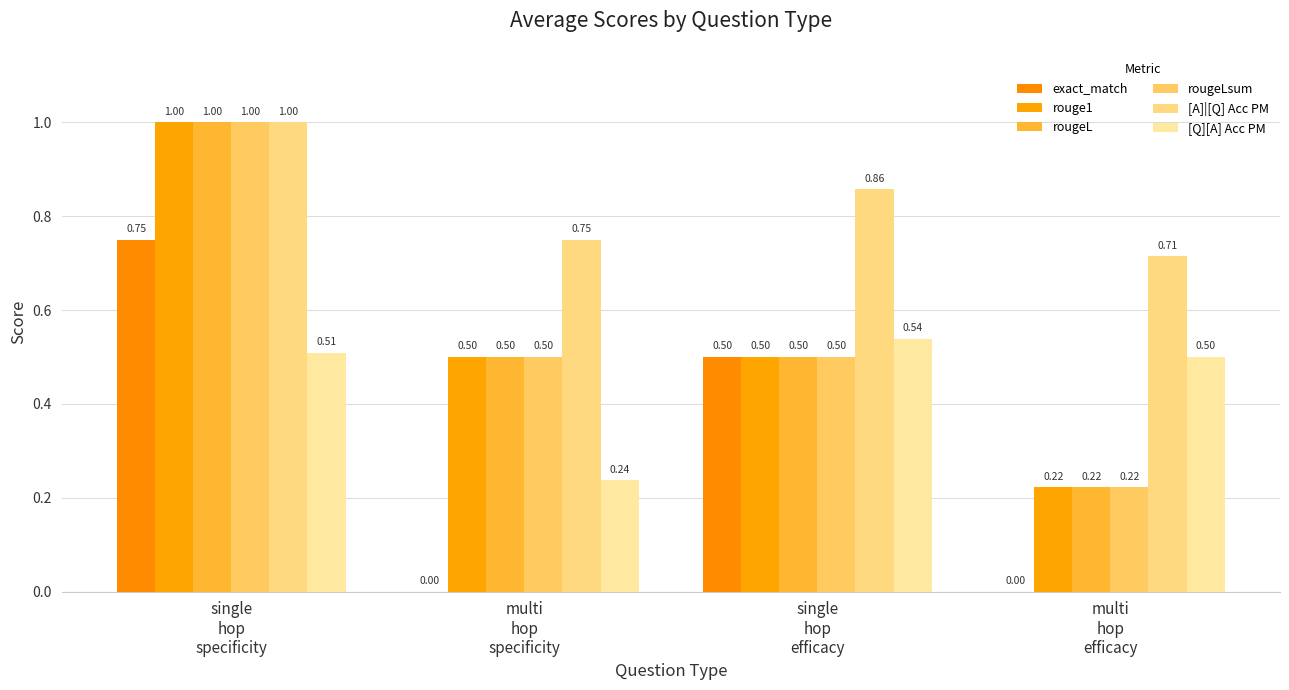

What are all the series names shown in the legend?

exact_match, rouge1, rougeL, rougeLsum, [A]|[Q] Acc PM, [Q][A] Acc PM